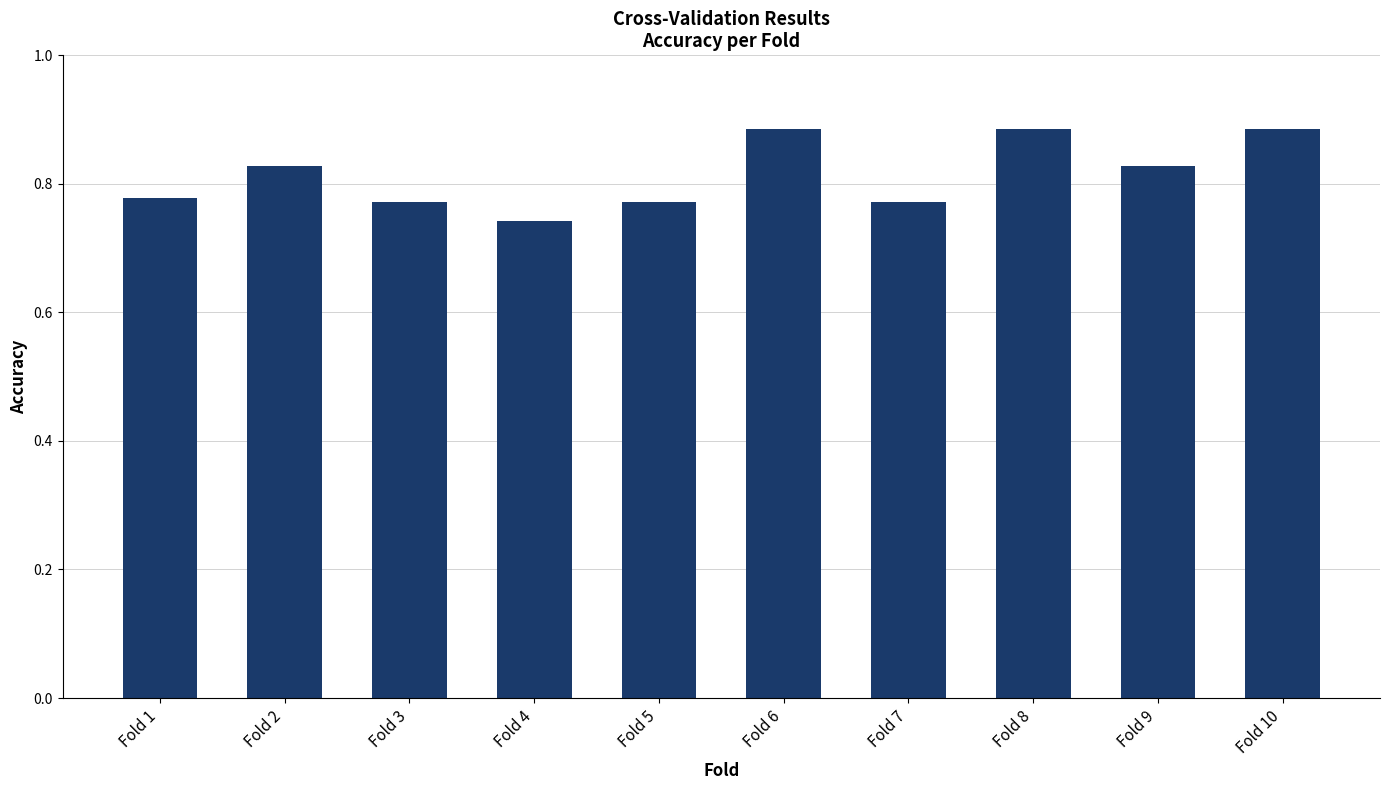

What is the difference between the values at Fold 9 and Fold 1?

0.1